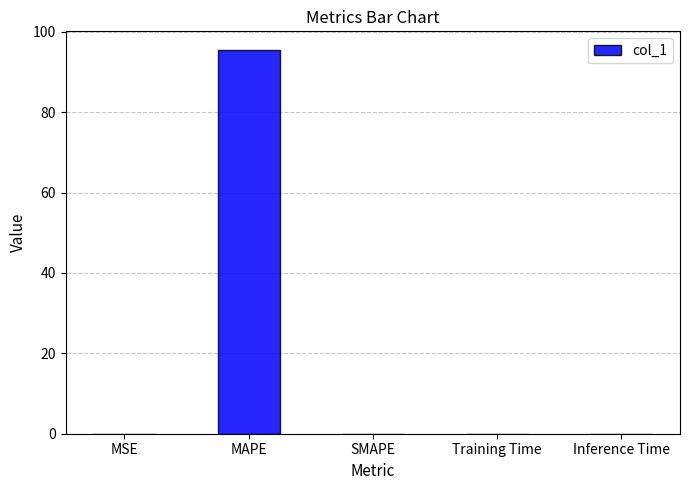

Does the chart contain stacked bars?

No